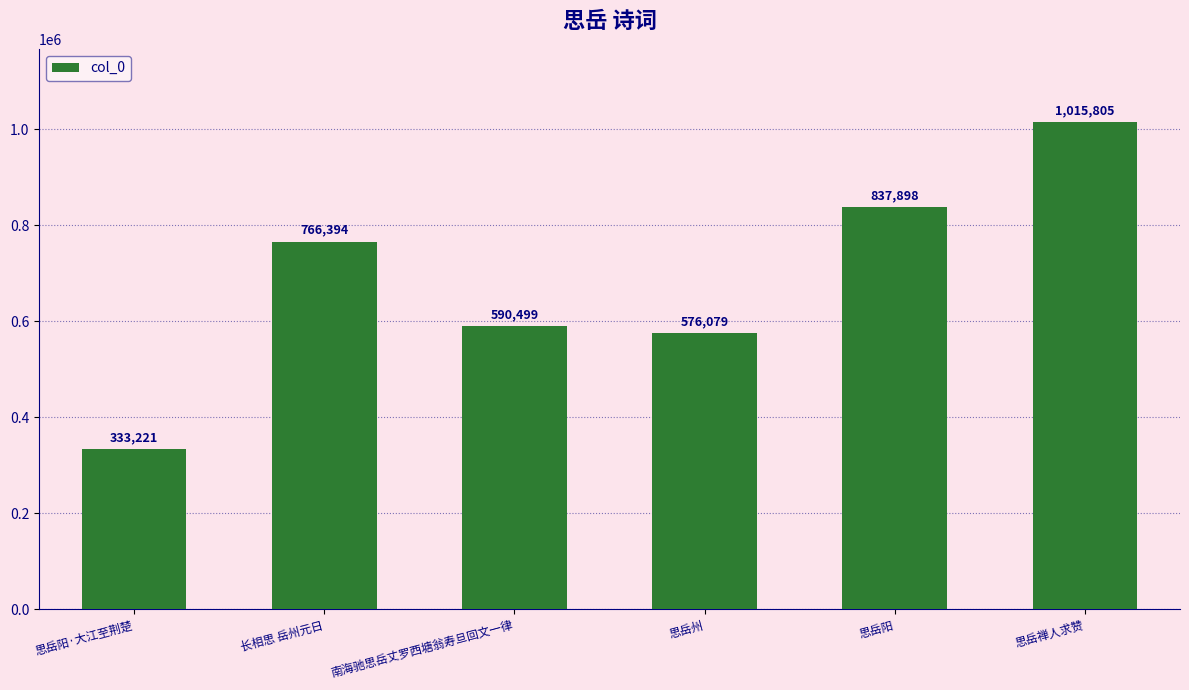

What is the sum of the values at 长相思 岳州元日 and 思岳阳·大江至荆楚?

1099615